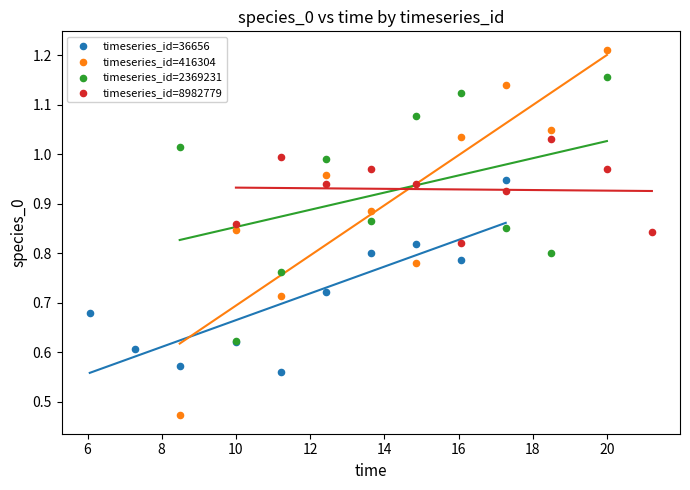

Which series reaches the maximum Y coordinate?

timeseries_id=416304